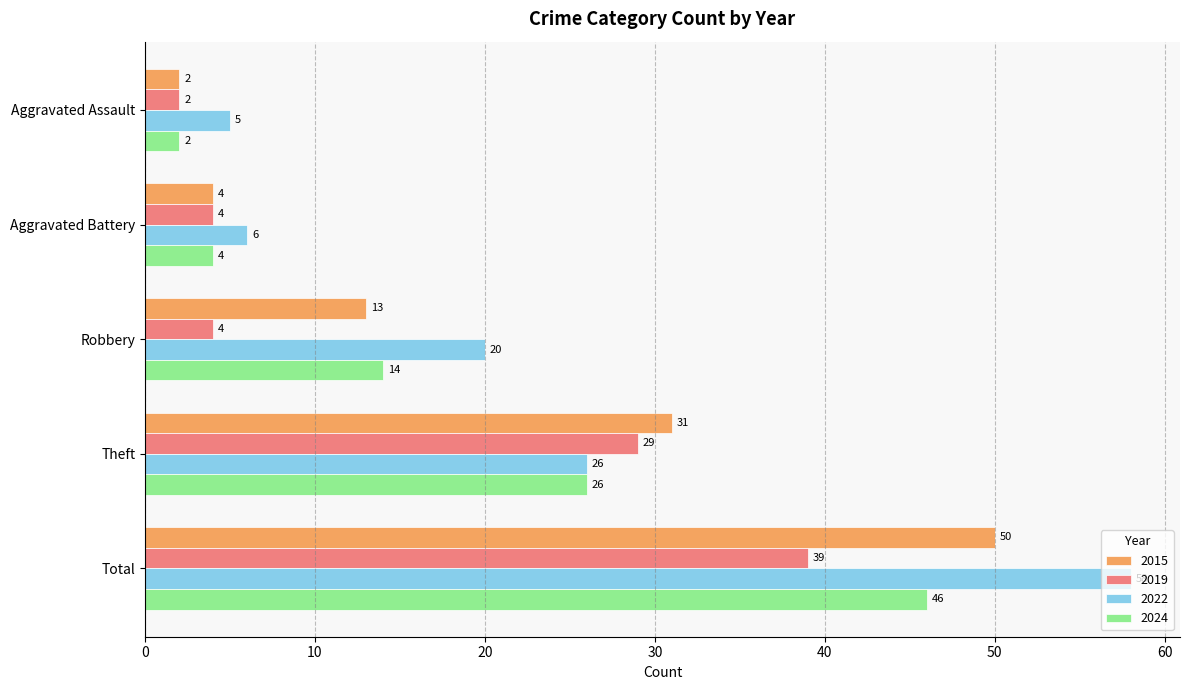

What is the difference between the maximum and minimum values in the 2022 series?

53